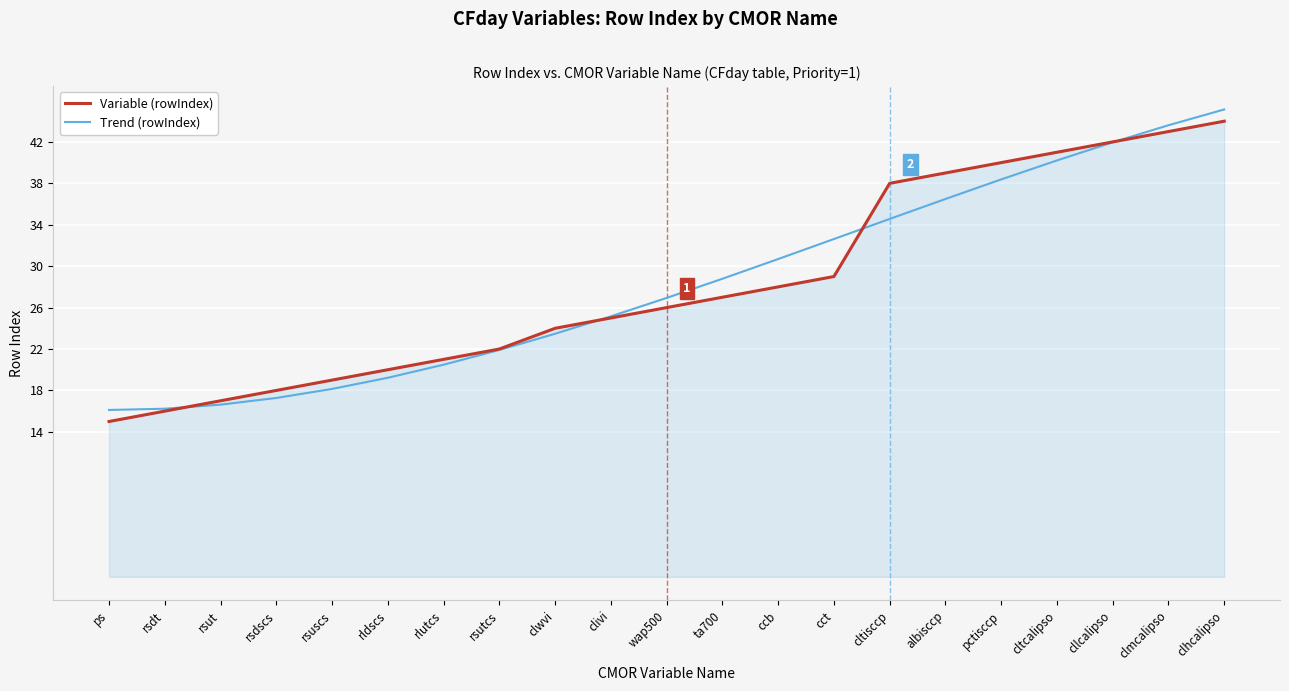

What are all the series names shown in the legend?

Variable (rowIndex), Trend (rowIndex)